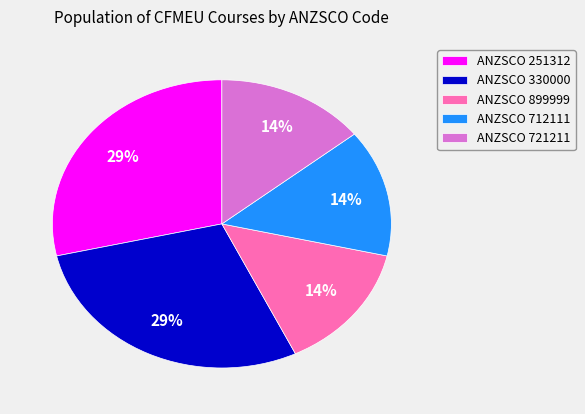

To the nearest percent, what is the average slice percentage?

20%